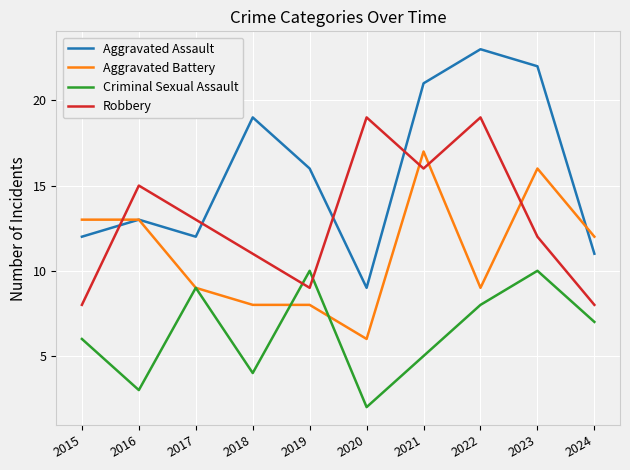

True or false: Robbery has more than 1 points higher than both neighbors.

True